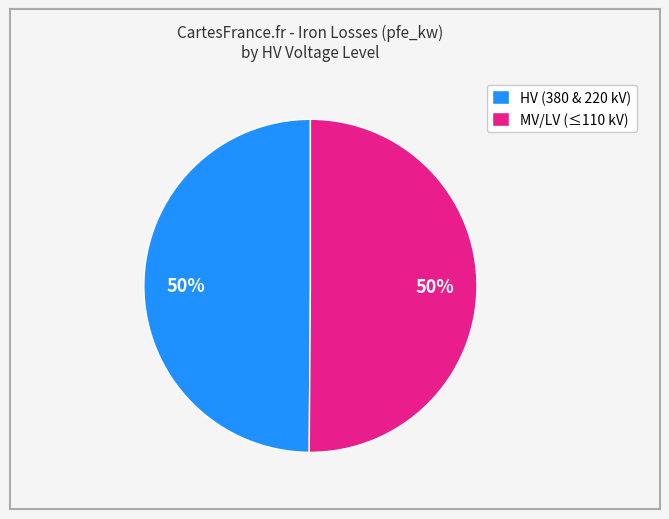

Do HV (380 & 220 kV) and MV/LV (≤110 kV) together represent more than half of the pie?

Yes